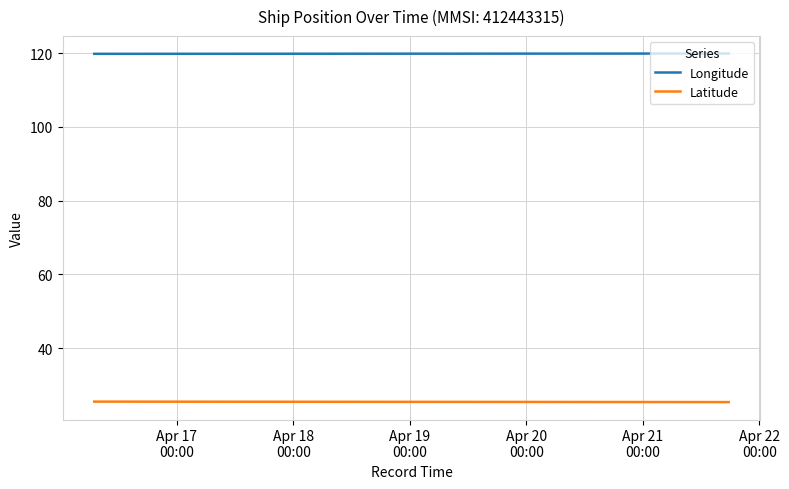

What is the highest value of the Longitude series?

119.9